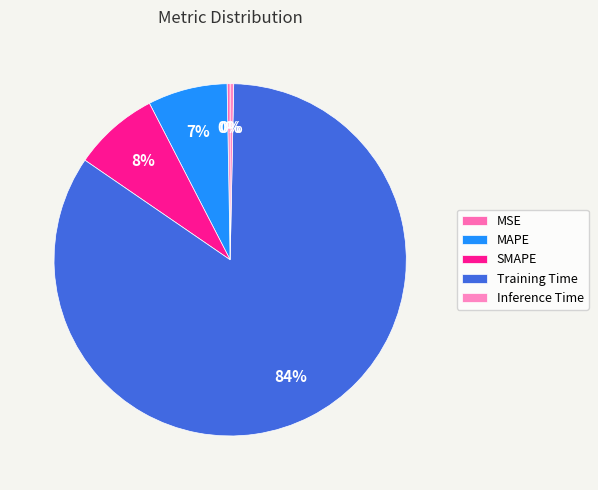

Count the number of slices in the pie.

5